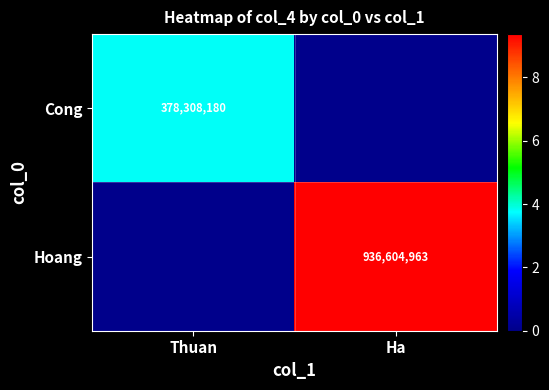

True or false: Cong has a value of 643599340 at Thuan.

False